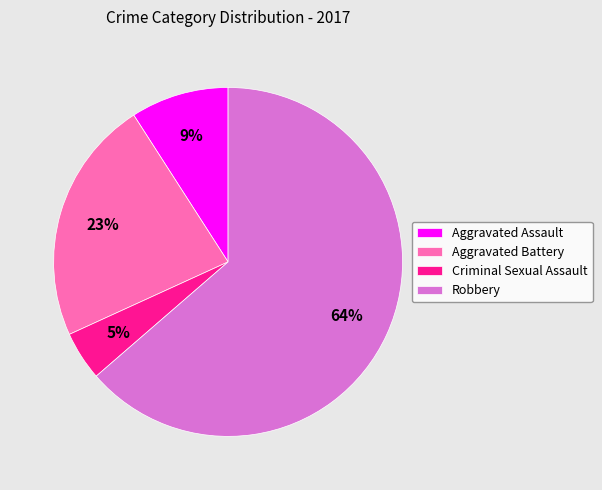

Which slice is the largest?

Robbery